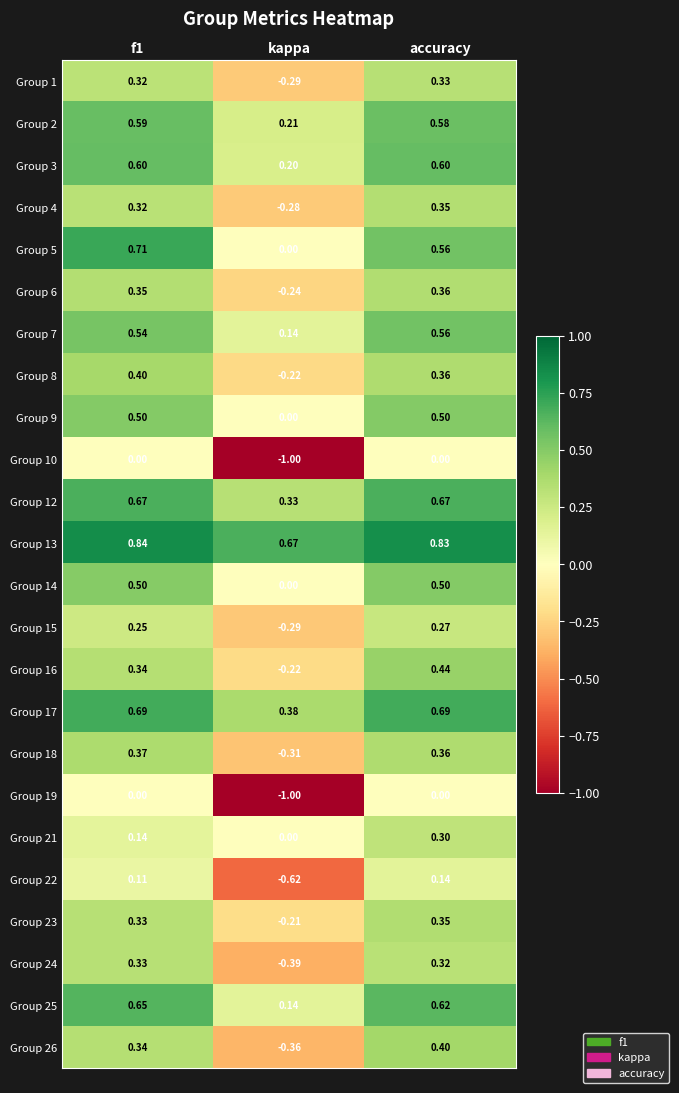

At which label does Group 2 reach its minimum?

kappa